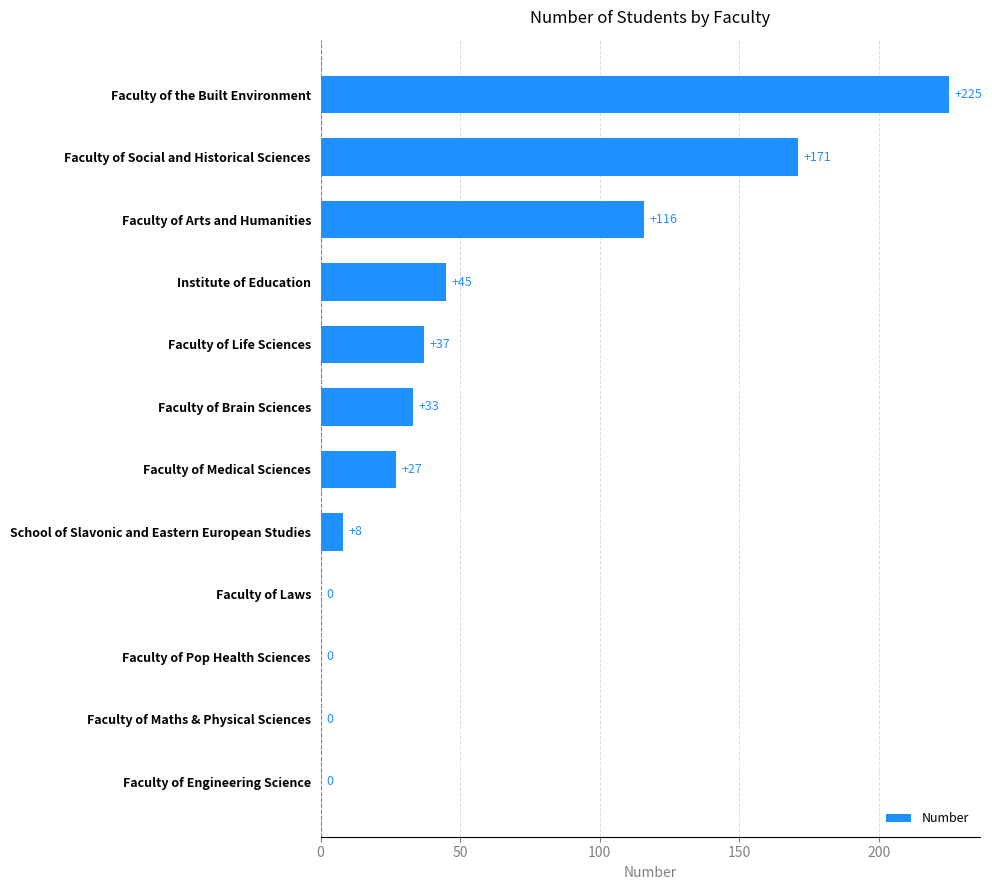

Which category has the highest value across all series?

Faculty of the Built Environment